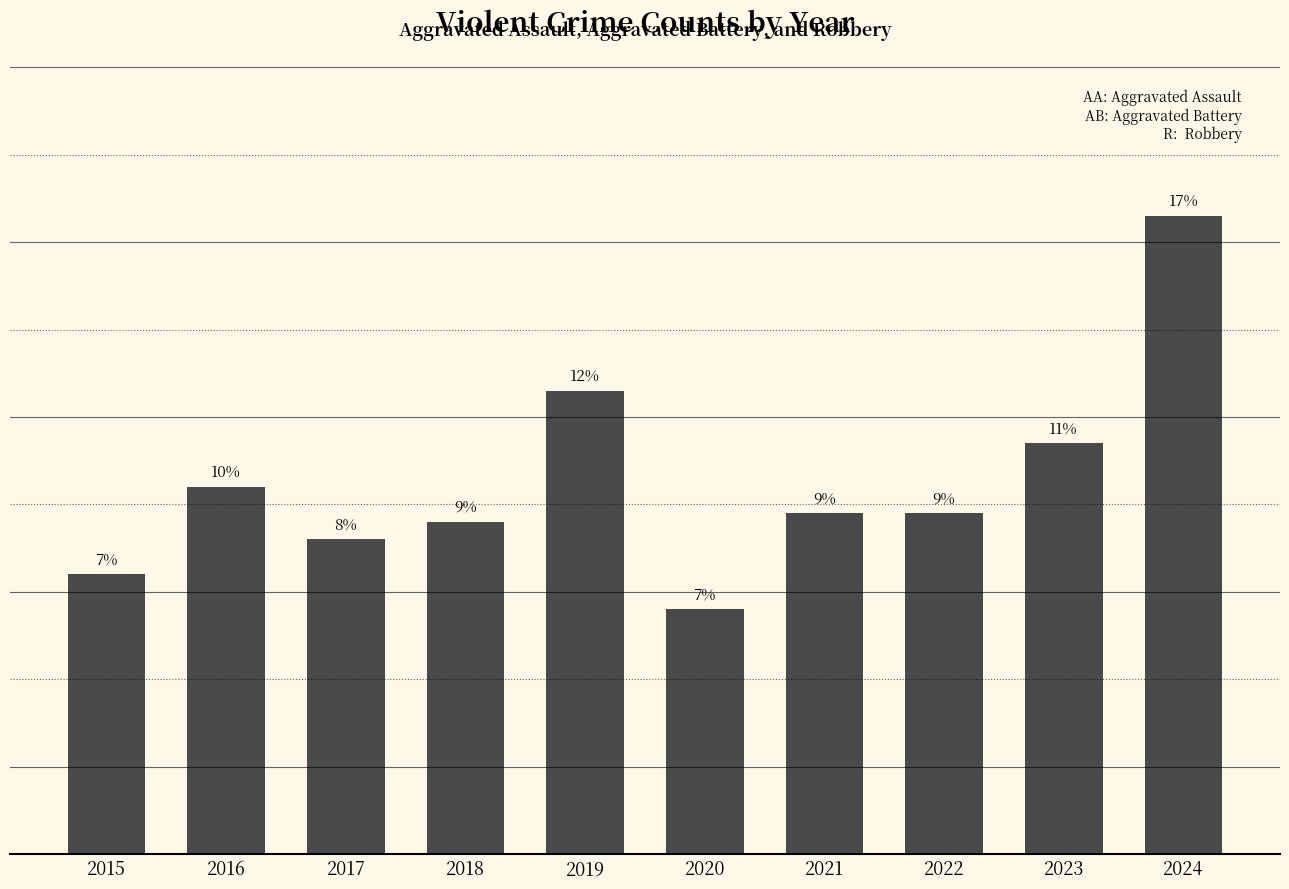

Reading right to left, transcribe all the data shown in this chart.

73	47	39	39	28	53	38	36	42	32